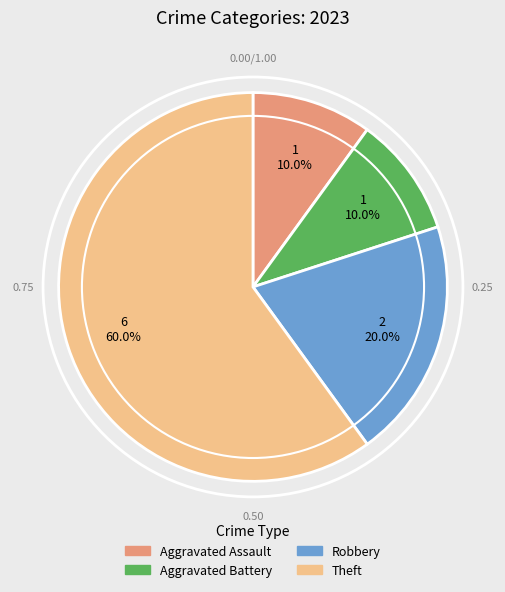

To the nearest percent, what is the average slice percentage?

25%